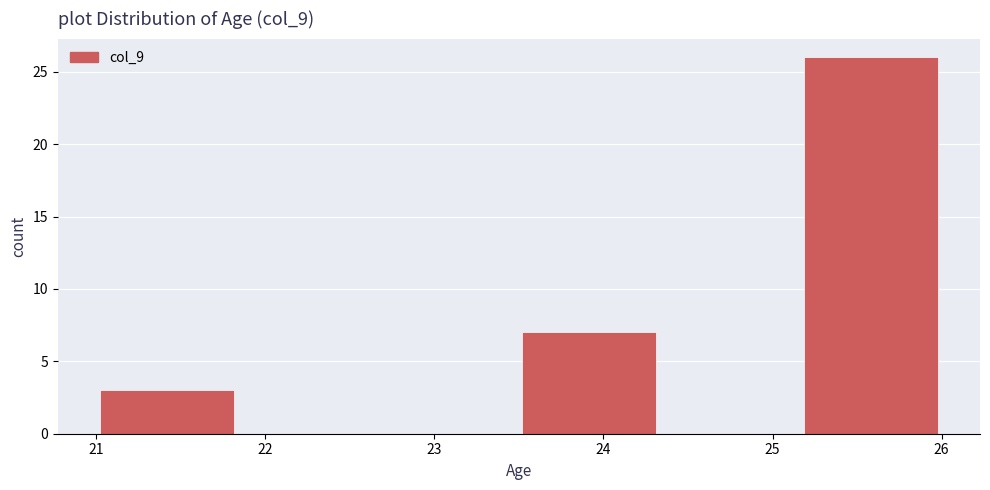

Reading left to right, list every bar in this chart as the range it spans on the x-axis followed by its height. Neither the bar edges nor the heights are printed on the chart, so give them approximately, as read against the axes.

21.0 to 21.8: 3
21.8 to 22.7: 0
22.7 to 23.5: 0
23.5 to 24.3: 7
24.3 to 25.2: 0
25.2 to 26.0: 26